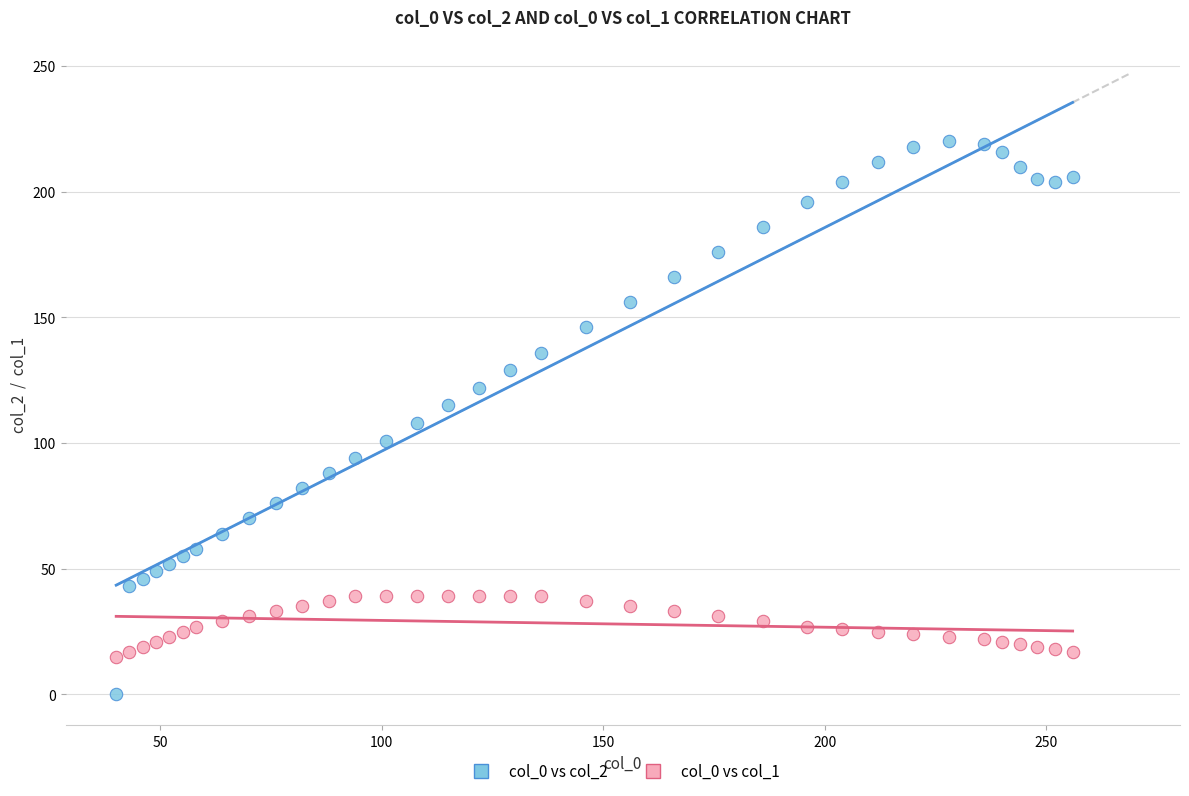

Which series contains the highest Y value?

col_0 vs col_2